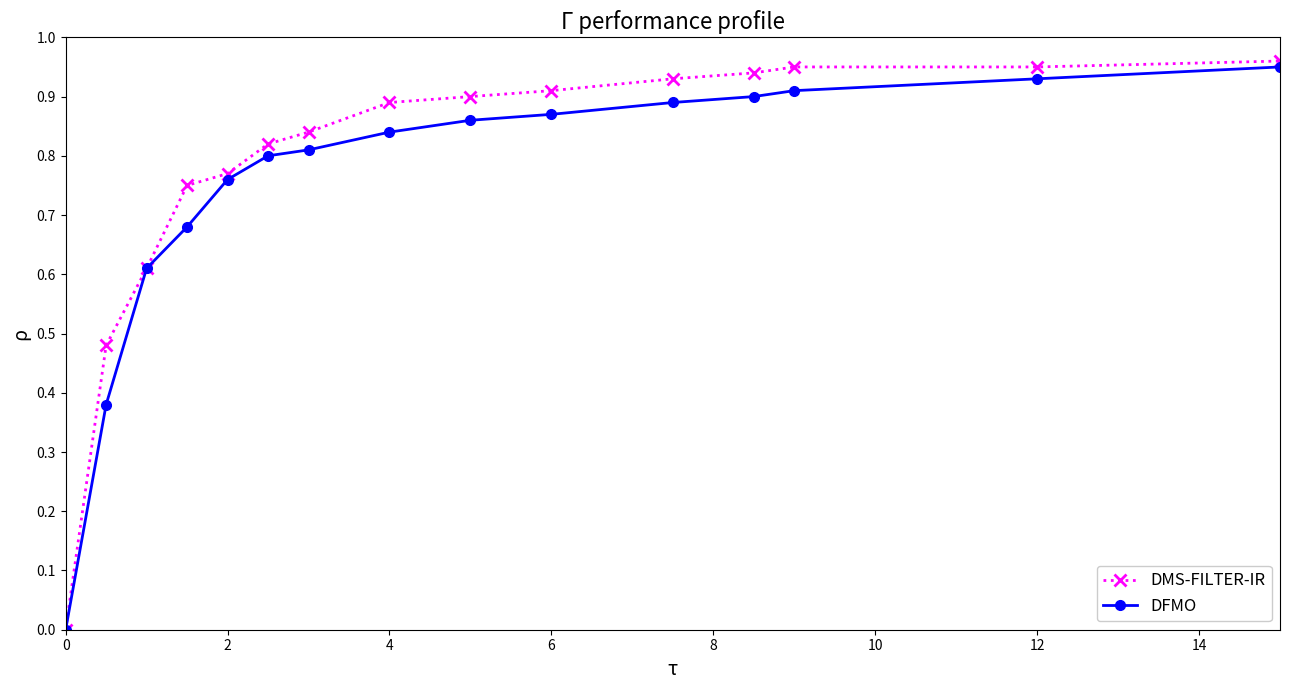

Does the chart have visible grid lines?

No